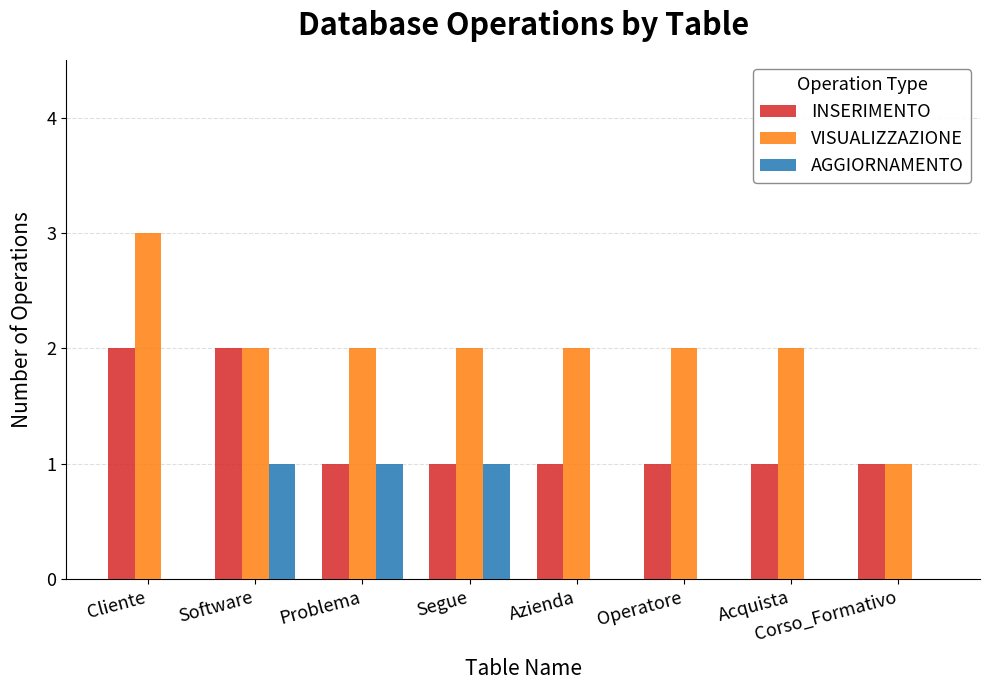

At which category does the chart reach its peak across all series?

Cliente